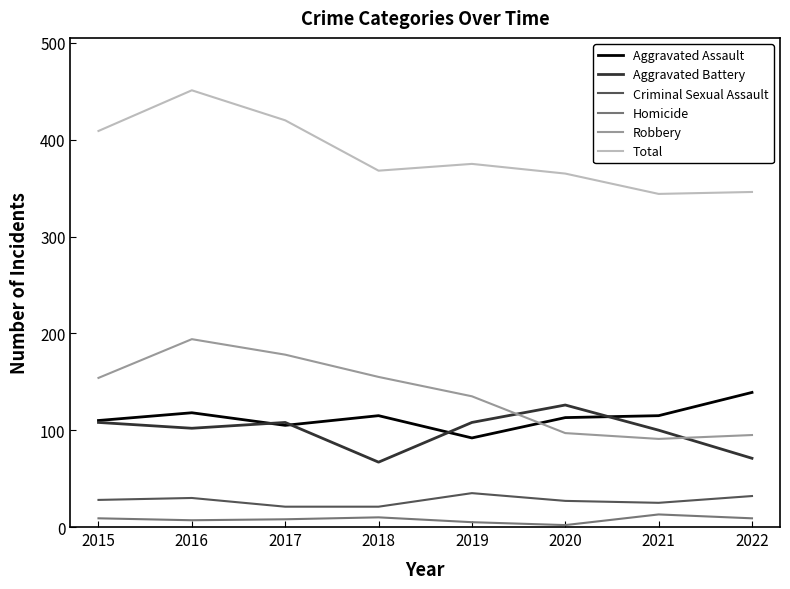

What is the greatest value displayed?

451